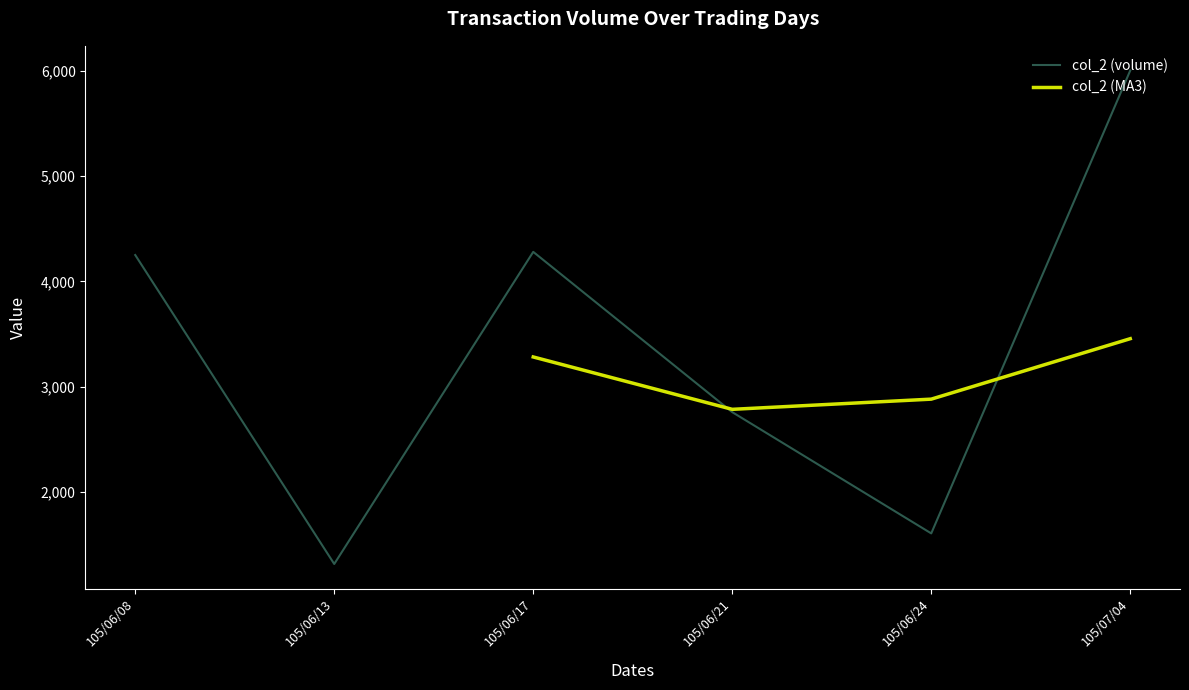

True or false: col_8 and col_2 cross at least once.

False